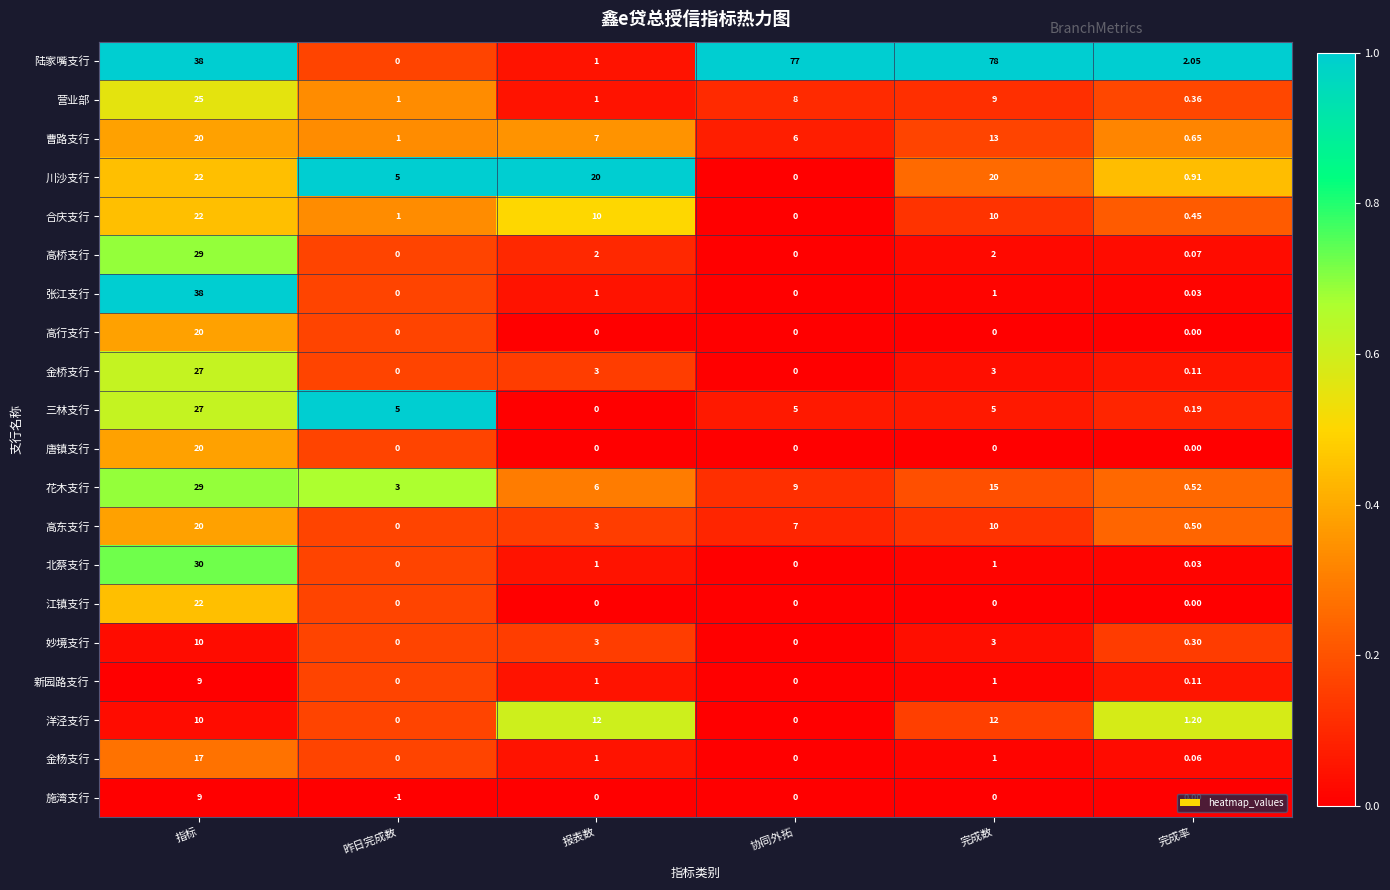

Between 指标 and 协同外拓, which series saw the biggest shift?

陆家嘴支行